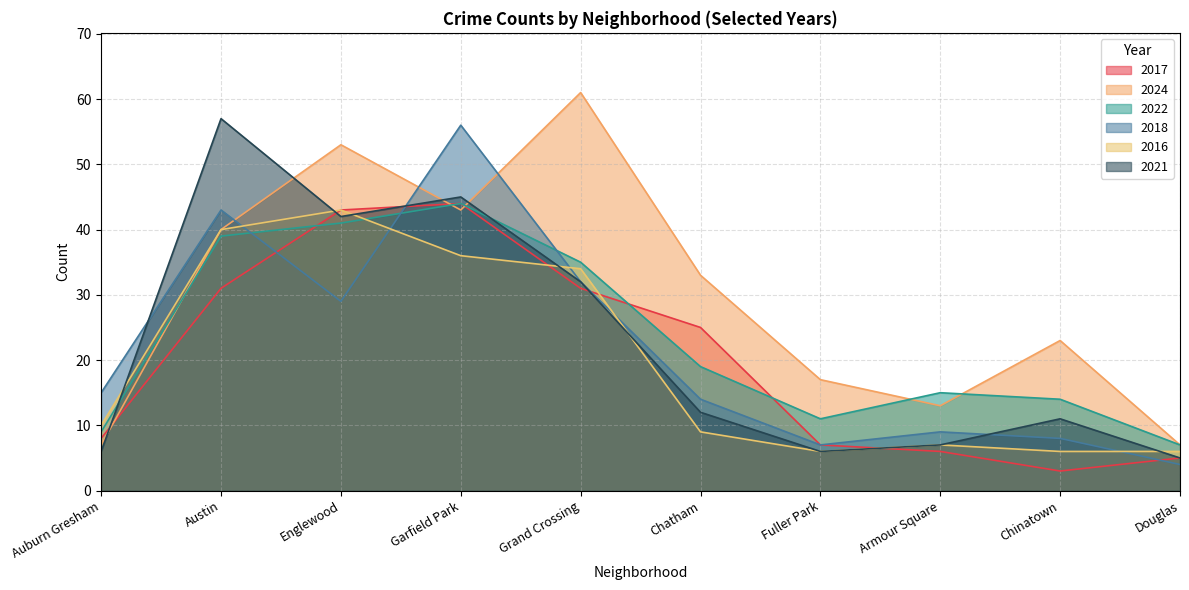

At which category does 2024 reach its first local peak?

Englewood